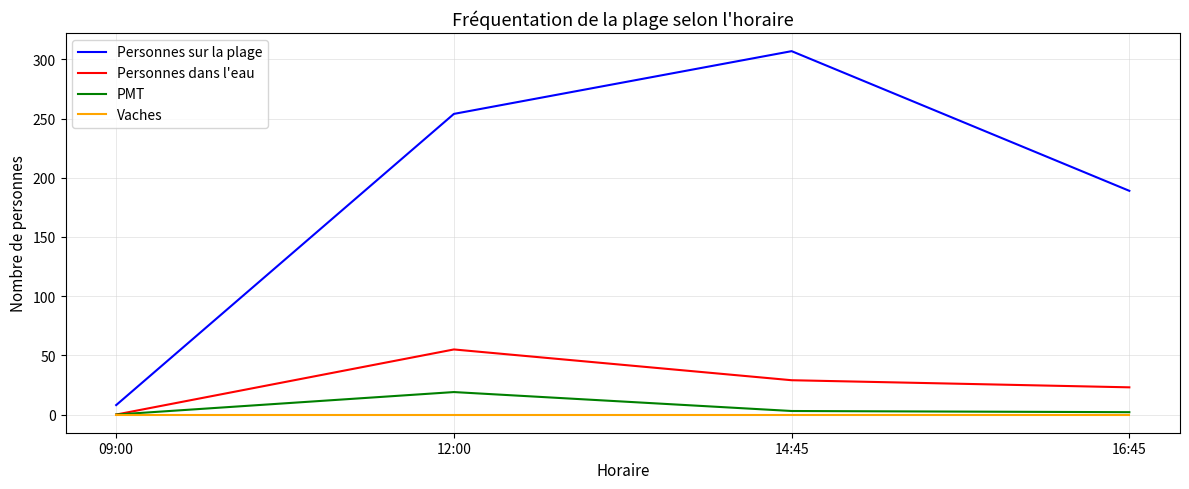

Rank the series by their maximum value, from highest to lowest.

Personnes sur la plage, Personnes dans l'eau, PMT, Vaches